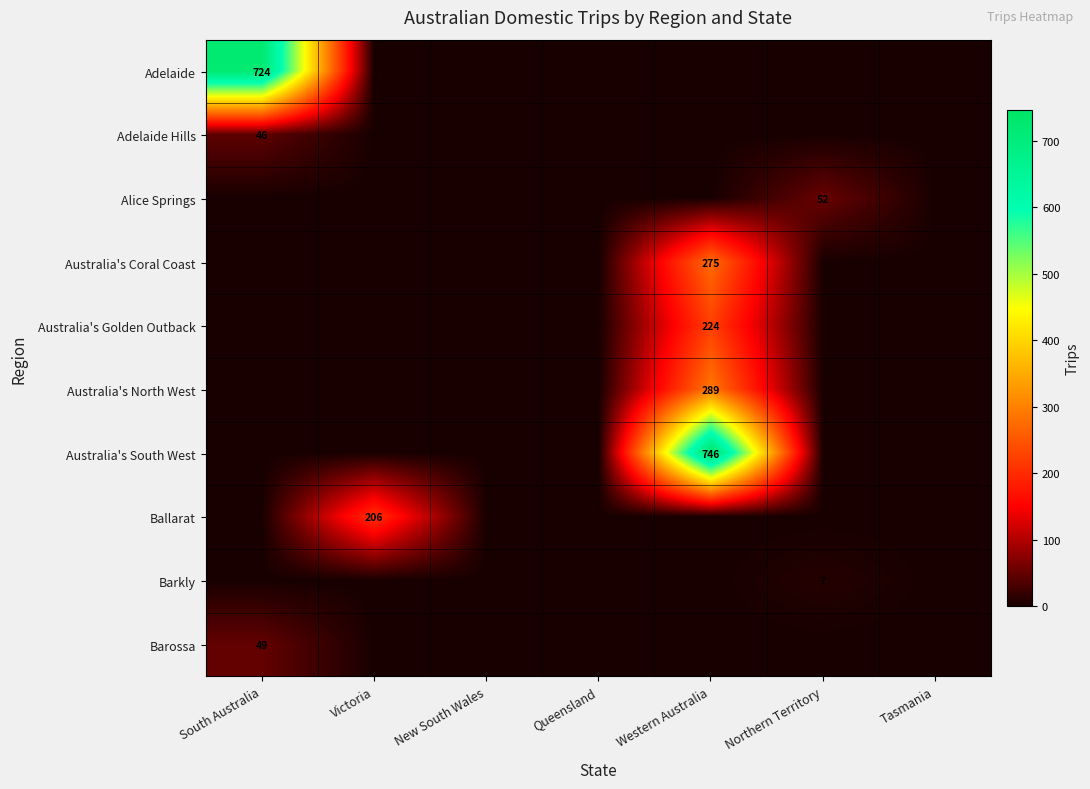

The Adelaide series shows 424 at South Australia. True or false?

False